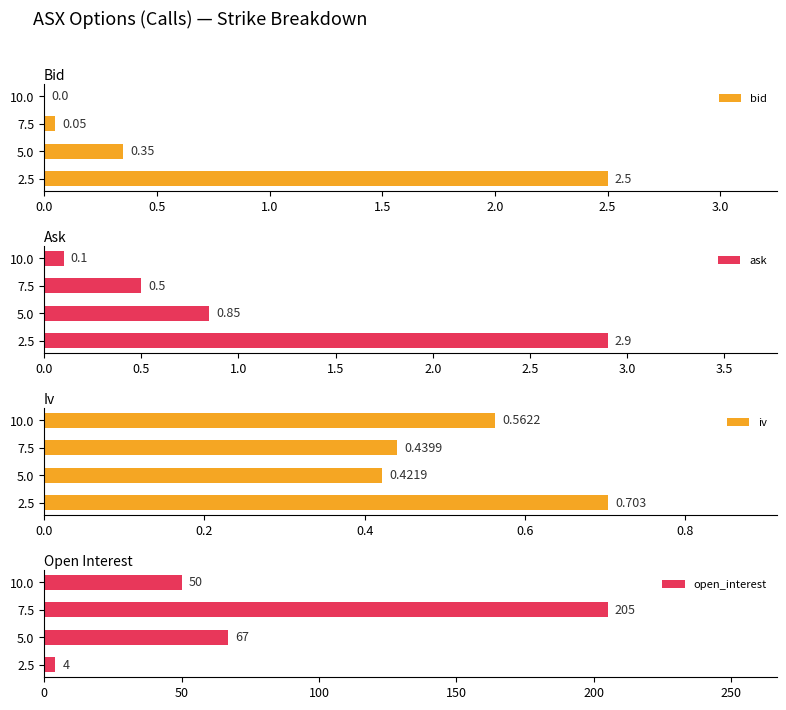

What is the sum of all bid values?

2.9